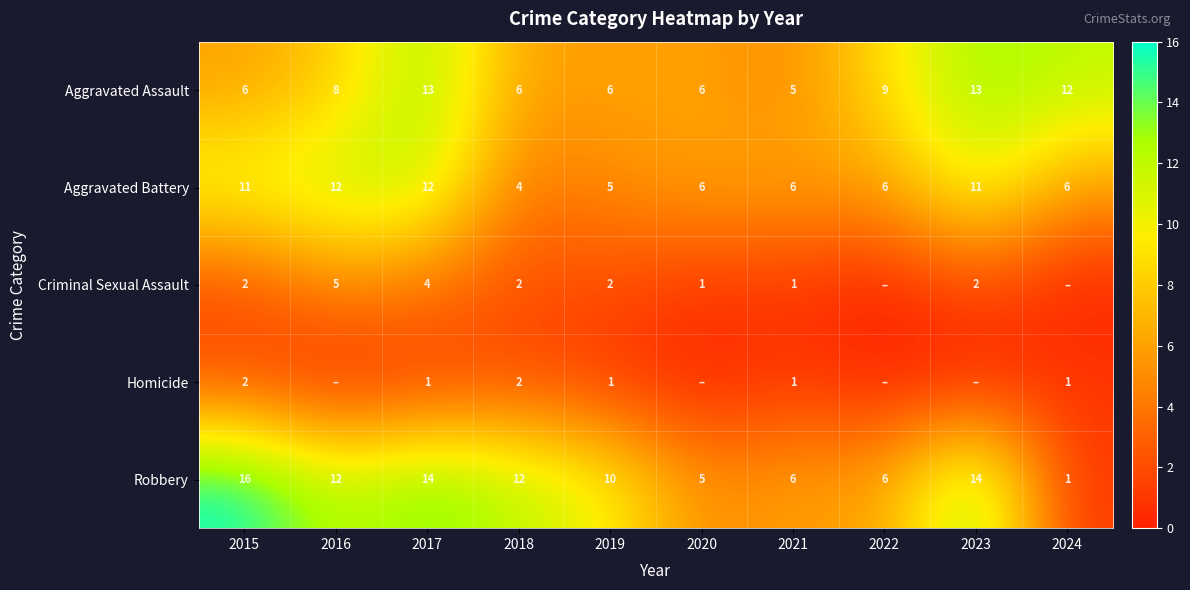

What is the total value across all series at 2021?

19